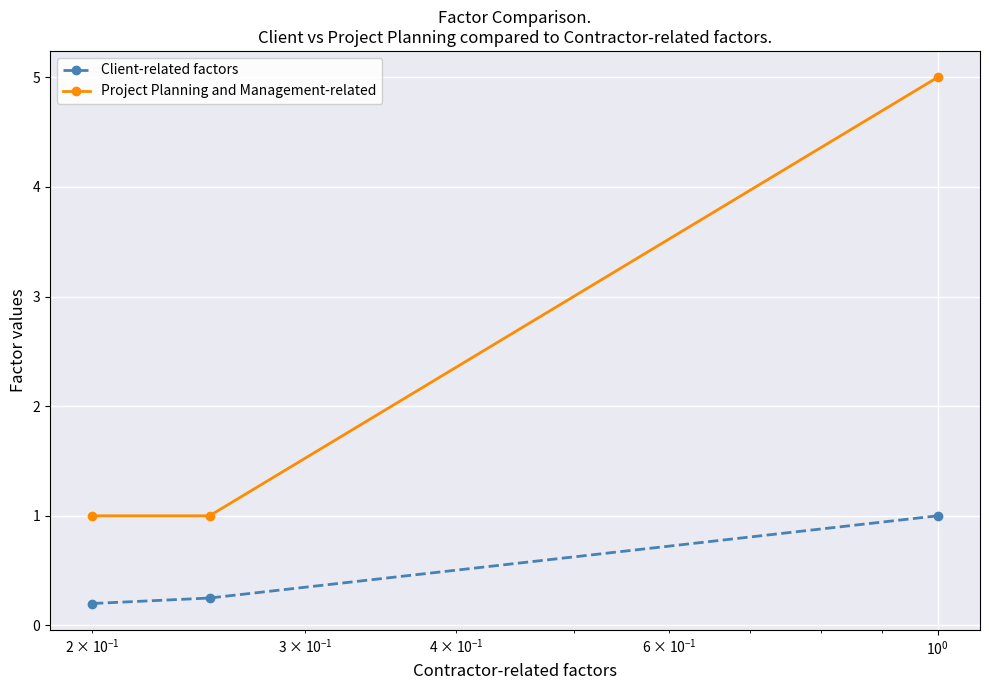

How many lines are shown in the chart?

2